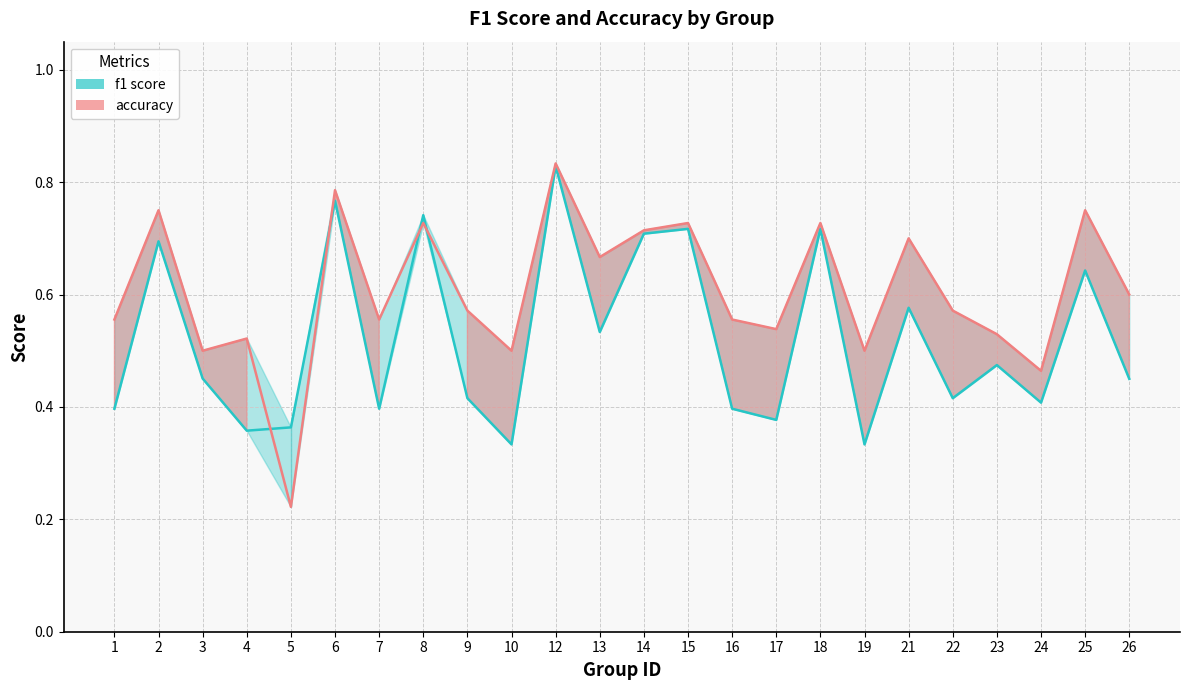

What is the difference between the maximum and second lowest values?

0.5